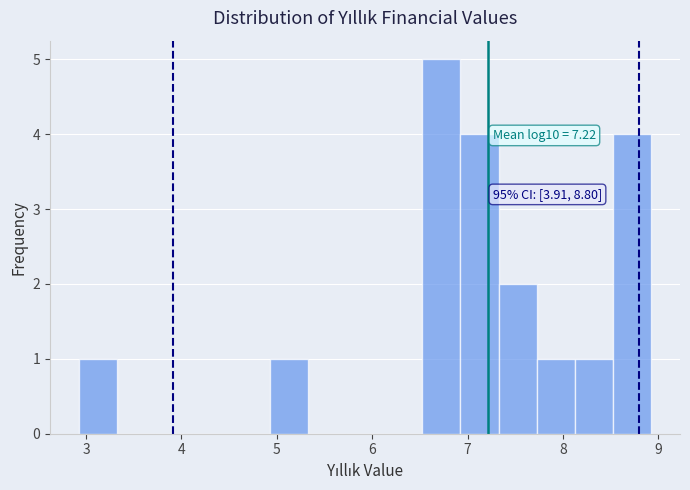

Over which range of the x-axis is the bar tallest?

6.5 to 6.9